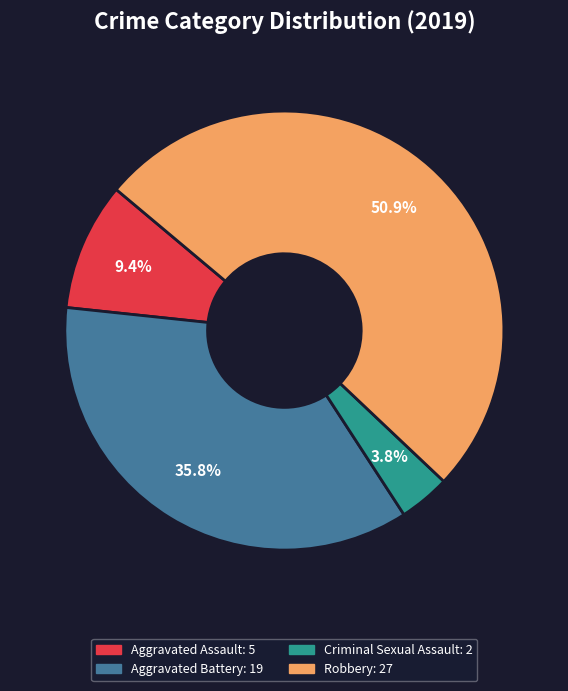

Does any single category account for the majority?

Yes